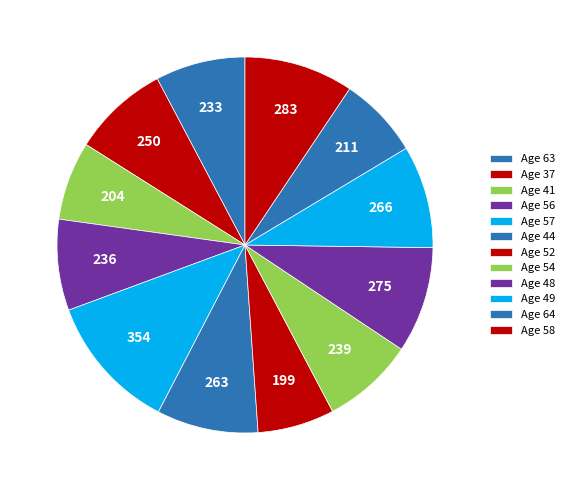

Count the number of slices in the pie.

12